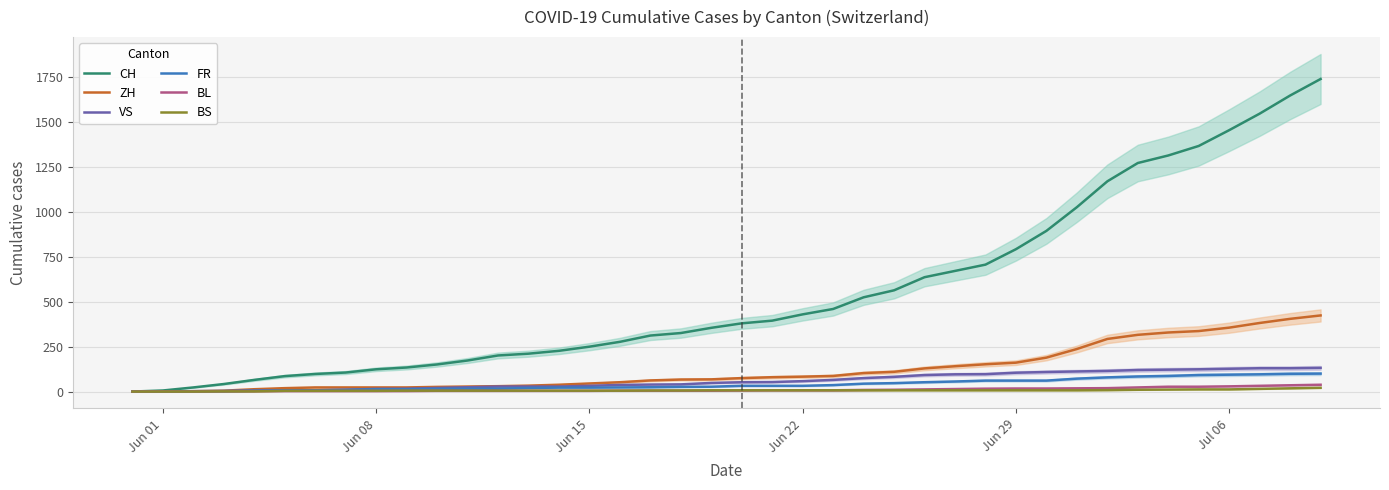

How many lines are shown in the chart?

6